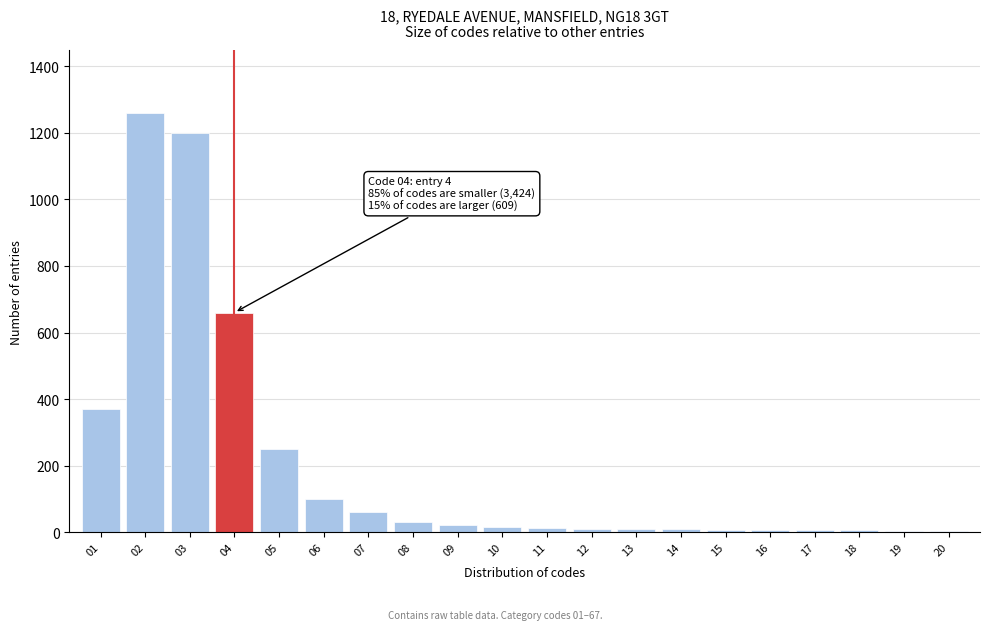

What is the maximum value shown in the chart?

1260